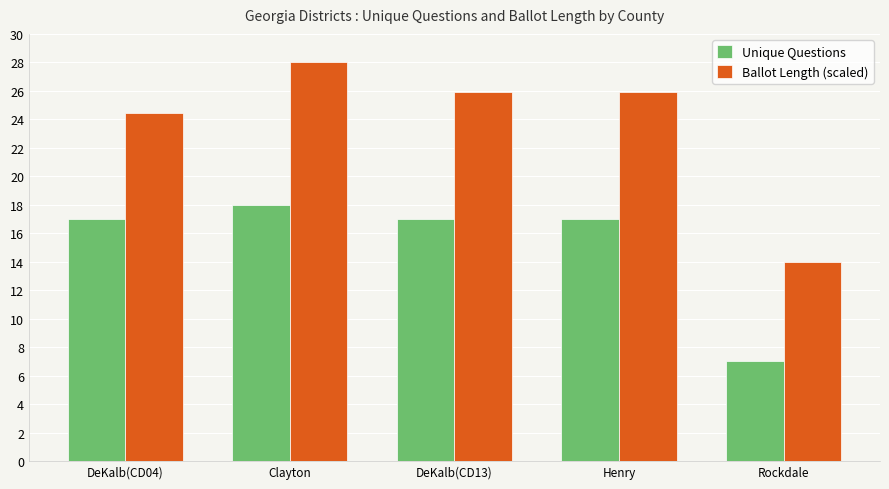

The Ballot Length (scaled) series shows 42.8 at DeKalb(CD04). True or false?

False